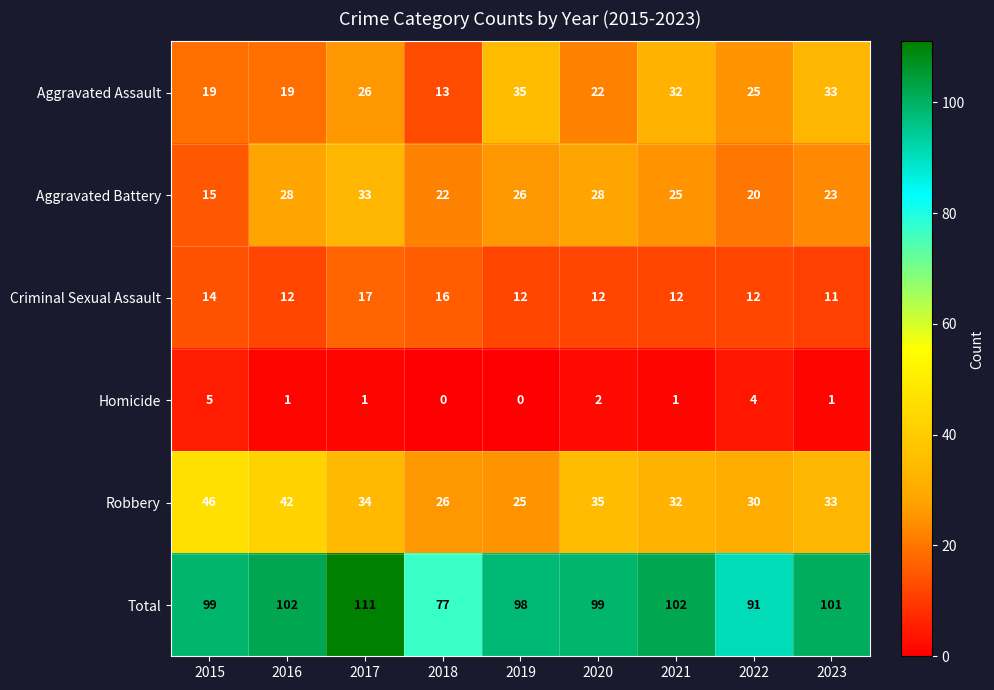

At which category is the sum across all series the highest?

2017